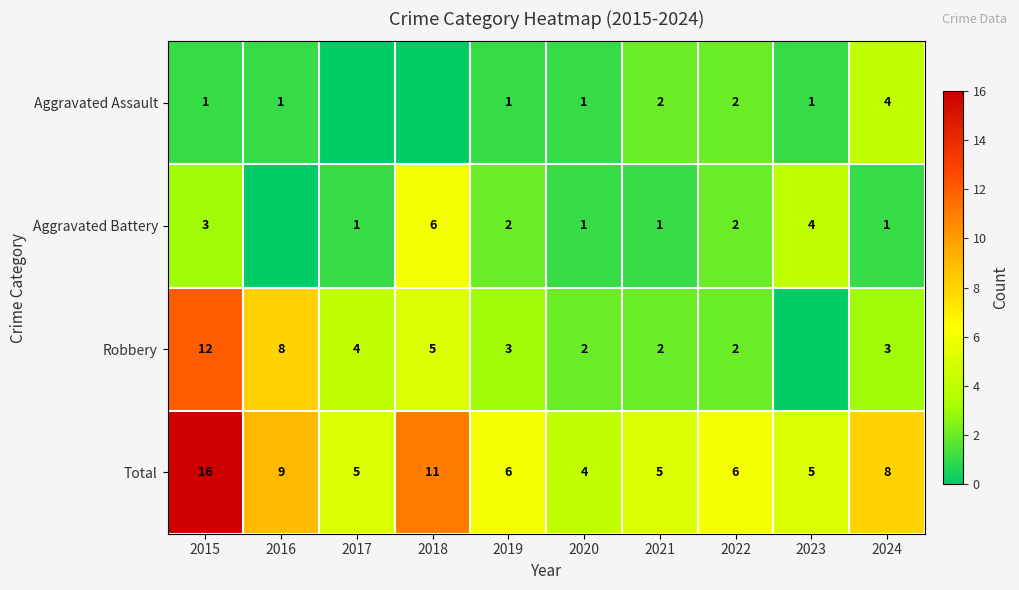

What is the sum of the Robbery values at 2017 and 2019?

7